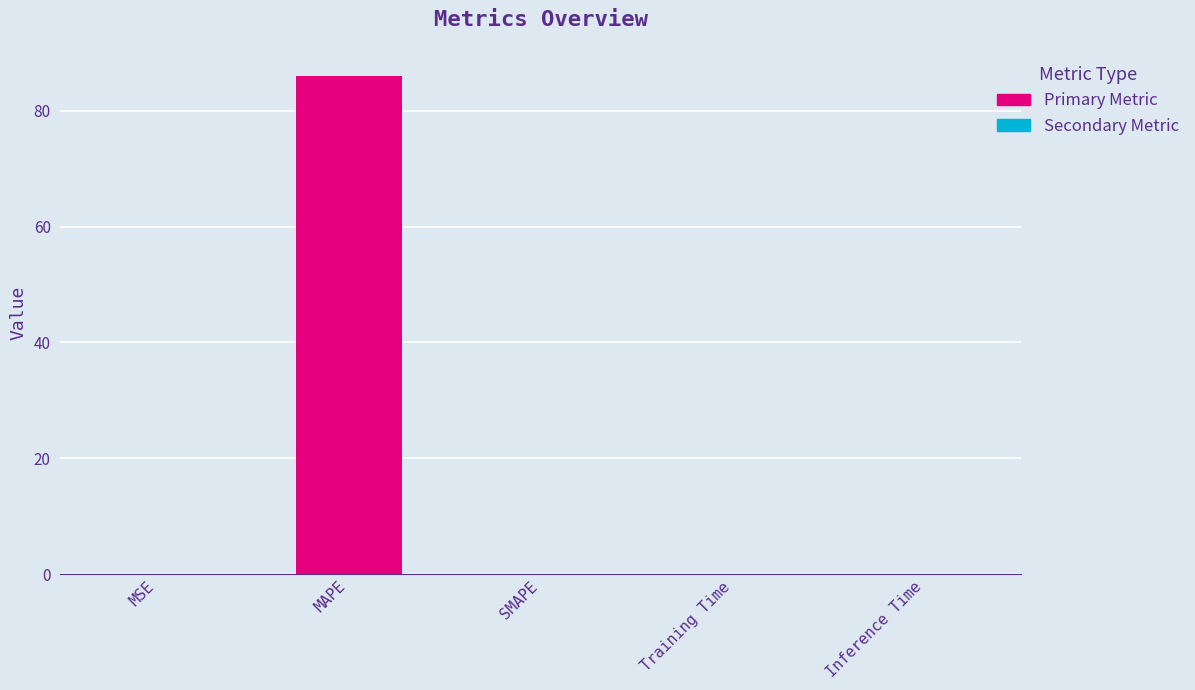

Reading right to left, extract all data points from this chart.

0.0	0.0	0.0	86.0	0.0